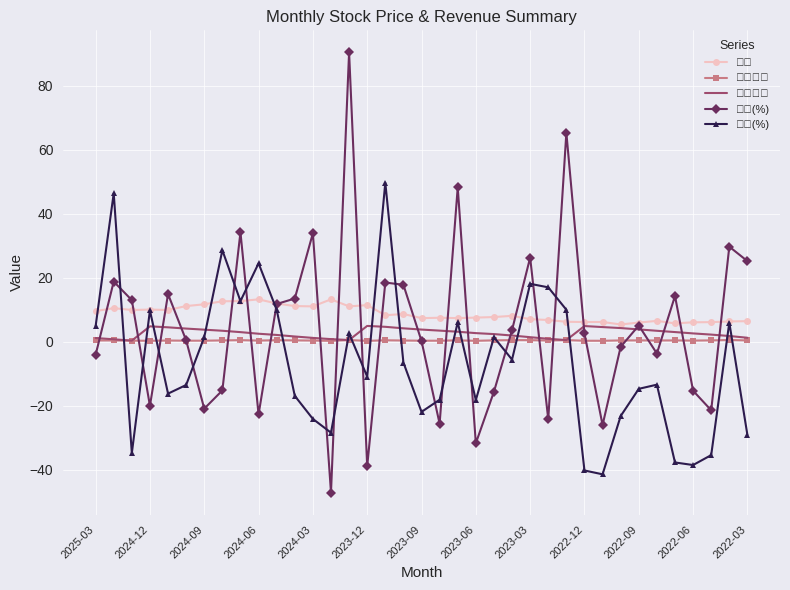

Which series ends up on top after the final intersection of 年增(%) and 單月營收?

單月營收